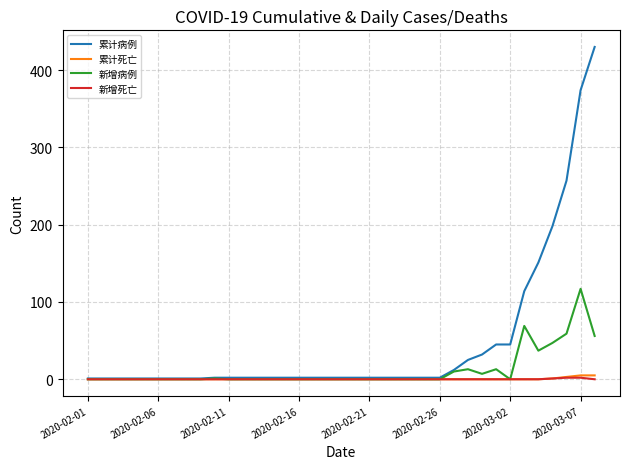

Which series has the widest spread of values?

累计病例